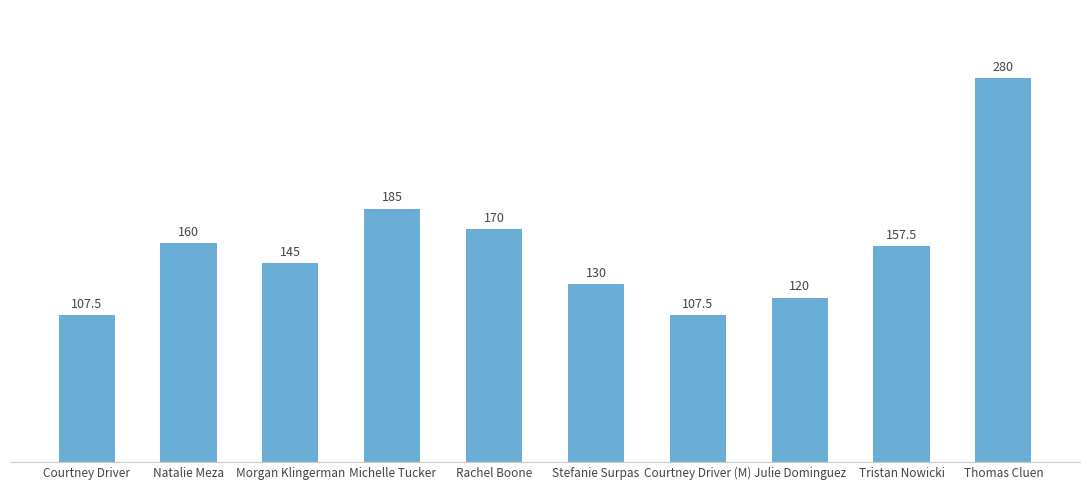

What is the sum of all values?

1562.5